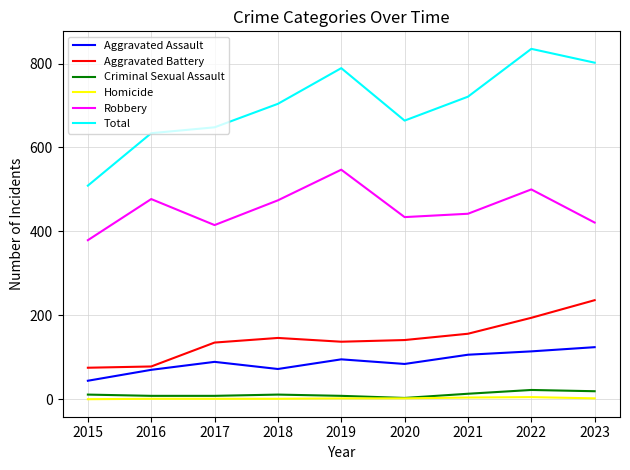

Which series has the largest total across all categories?

Total